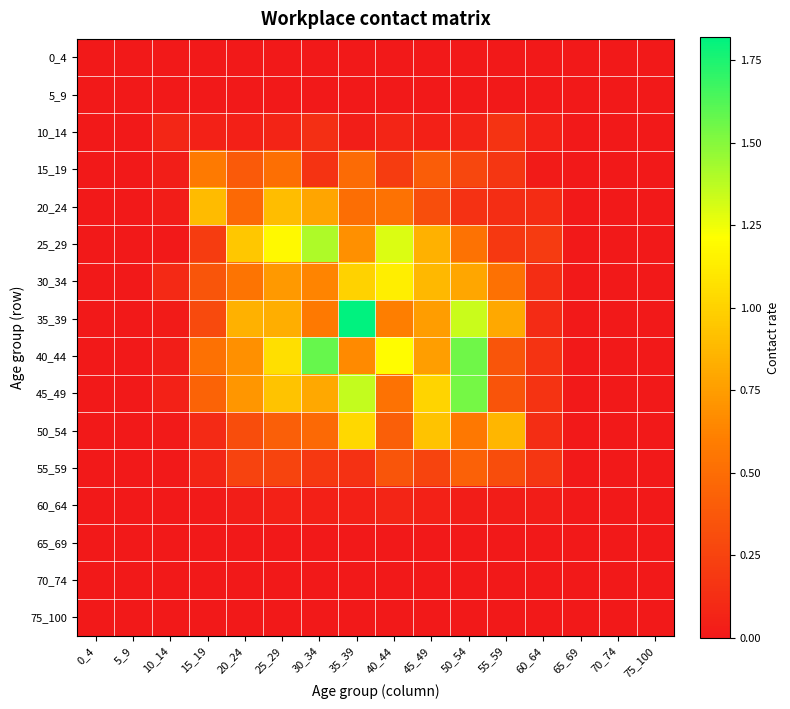

Between 45_49 and 55_59, which series saw the biggest shift?

45_49